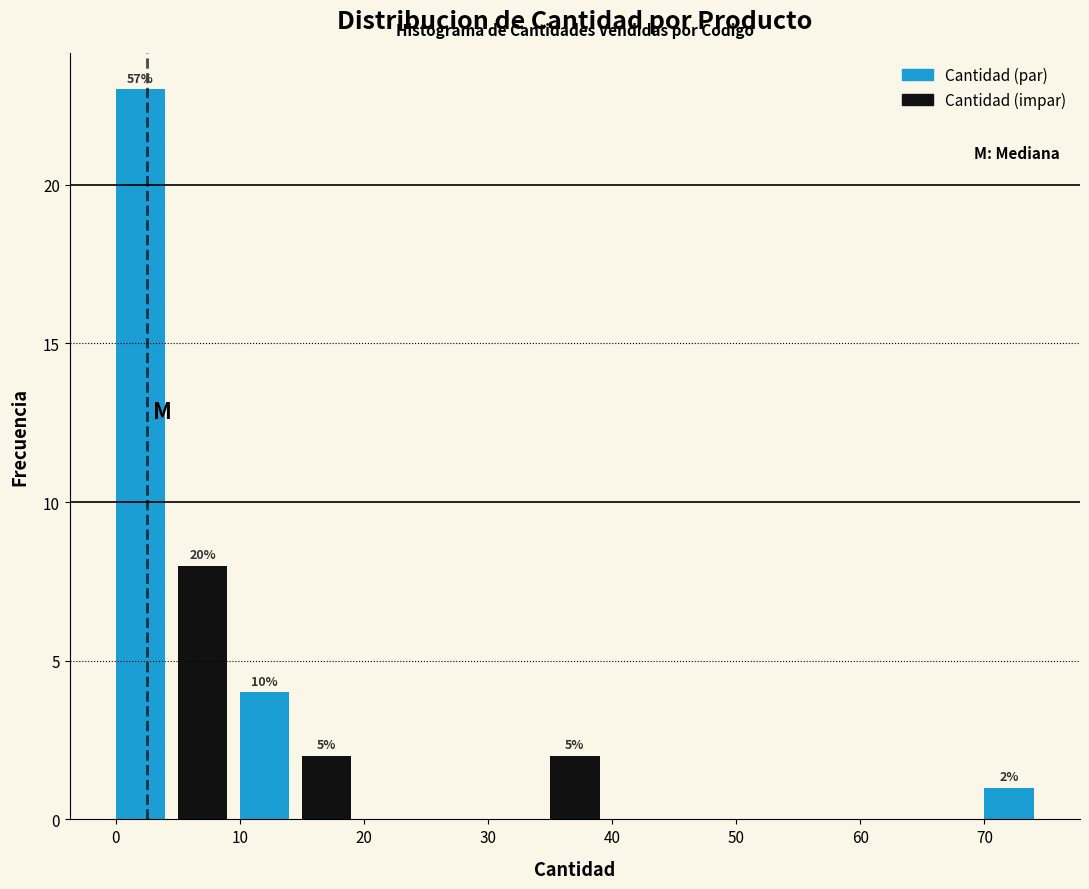

Which range on the x-axis has the tallest bar?

0 to 5